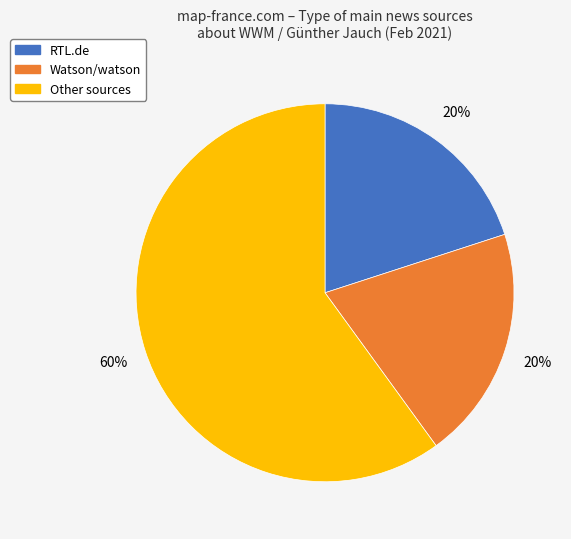

How many slices are in this pie chart?

3